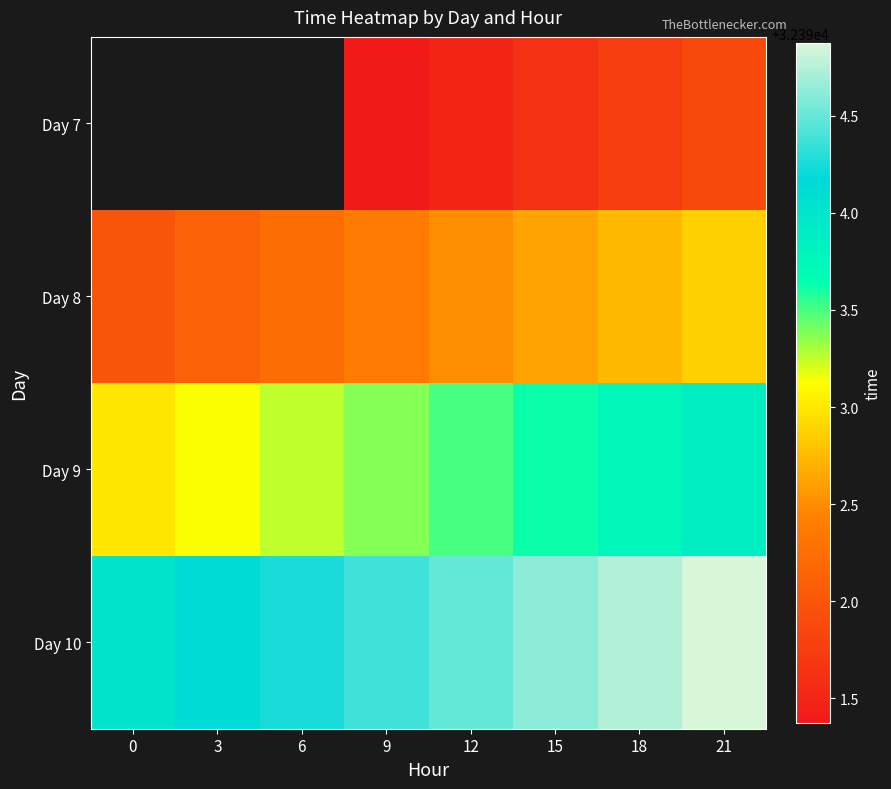

Which series has the largest total across all categories?

Day 10